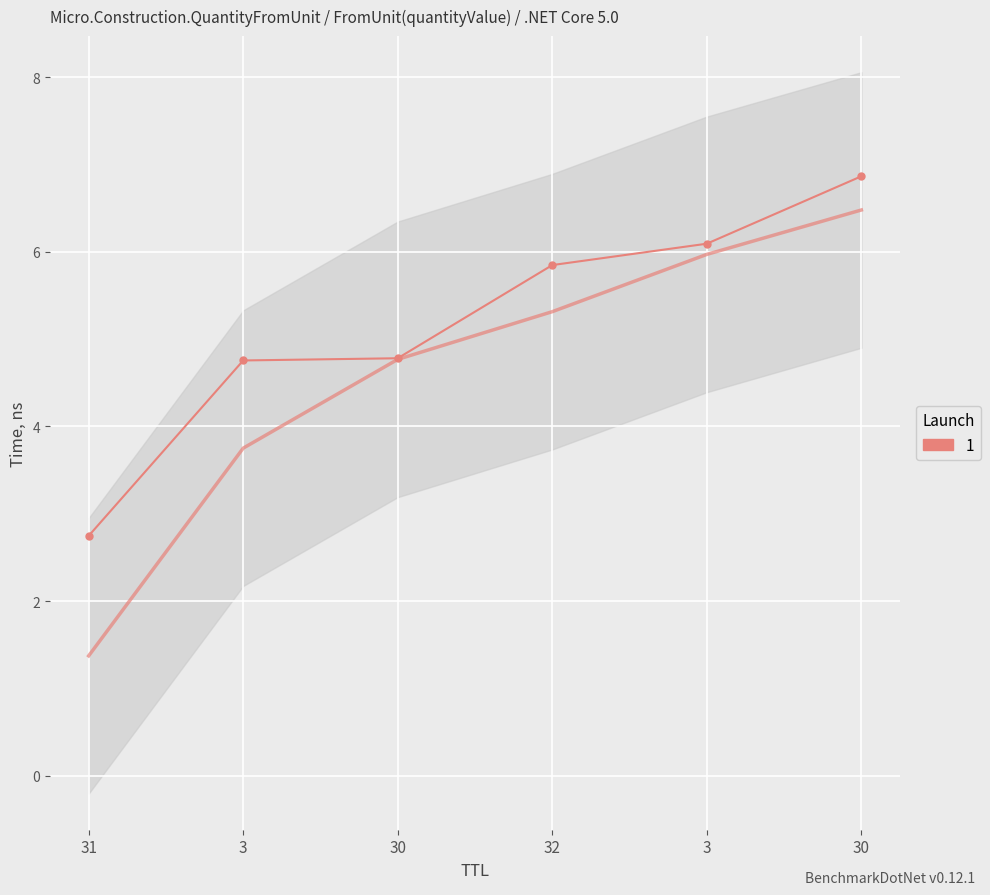

What is the change in value from 3 to 30?

+2.1